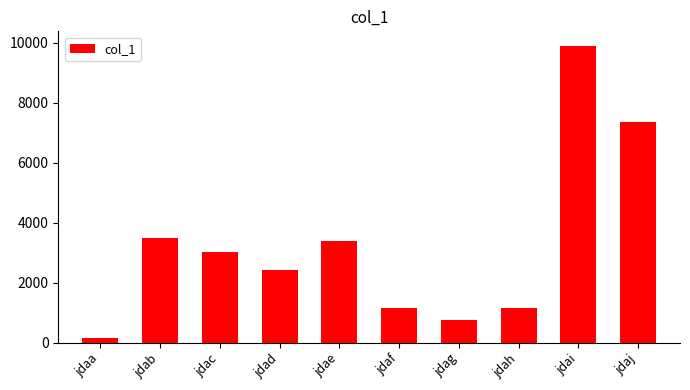

Which category has the highest value across all series?

jdai